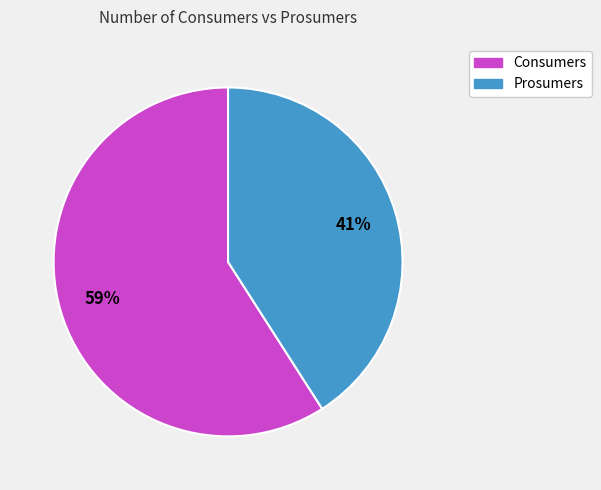

To the nearest percent, what is the average slice percentage?

50%